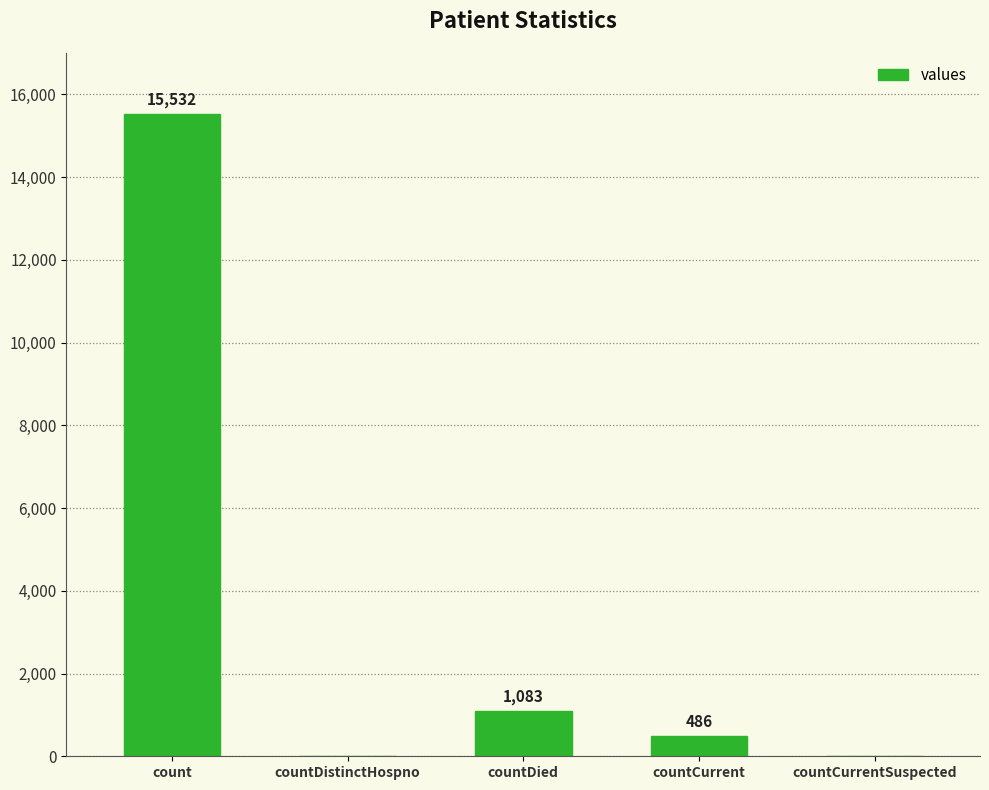

Is it true that the value at count is 15532?

True